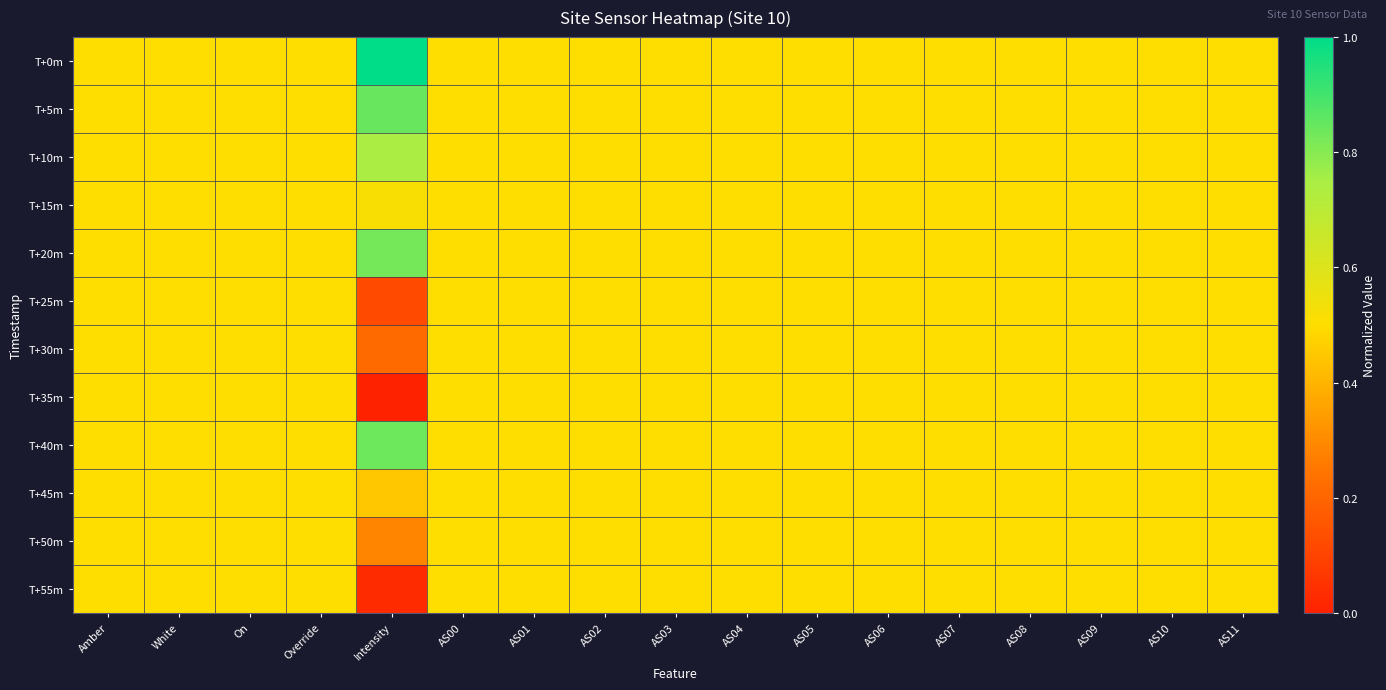

Reading left to right, extract all data points from this chart.

T+0m: Amber=0.5	White=0.5	On=0.5	Override=0.5	Intensity=1.0	AS00=0.5	AS01=0.5	AS02=0.5	AS03=0.5	AS04=0.5	AS05=0.5	AS06=0.5	AS07=0.5	AS08=0.5	AS09=0.5	AS10=0.5	AS11=0.5
T+5m: Amber=0.5	White=0.5	On=0.5	Override=0.5	Intensity=0.8	AS00=0.5	AS01=0.5	AS02=0.5	AS03=0.5	AS04=0.5	AS05=0.5	AS06=0.5	AS07=0.5	AS08=0.5	AS09=0.5	AS10=0.5	AS11=0.5
T+10m: Amber=0.5	White=0.5	On=0.5	Override=0.5	Intensity=0.7	AS00=0.5	AS01=0.5	AS02=0.5	AS03=0.5	AS04=0.5	AS05=0.5	AS06=0.5	AS07=0.5	AS08=0.5	AS09=0.5	AS10=0.5	AS11=0.5
T+15m: Amber=0.5	White=0.5	On=0.5	Override=0.5	Intensity=0.5	AS00=0.5	AS01=0.5	AS02=0.5	AS03=0.5	AS04=0.5	AS05=0.5	AS06=0.5	AS07=0.5	AS08=0.5	AS09=0.5	AS10=0.5	AS11=0.5
T+20m: Amber=0.5	White=0.5	On=0.5	Override=0.5	Intensity=0.8	AS00=0.5	AS01=0.5	AS02=0.5	AS03=0.5	AS04=0.5	AS05=0.5	AS06=0.5	AS07=0.5	AS08=0.5	AS09=0.5	AS10=0.5	AS11=0.5
T+25m: Amber=0.5	White=0.5	On=0.5	Override=0.5	Intensity=0.1	AS00=0.5	AS01=0.5	AS02=0.5	AS03=0.5	AS04=0.5	AS05=0.5	AS06=0.5	AS07=0.5	AS08=0.5	AS09=0.5	AS10=0.5	AS11=0.5
T+30m: Amber=0.5	White=0.5	On=0.5	Override=0.5	Intensity=0.2	AS00=0.5	AS01=0.5	AS02=0.5	AS03=0.5	AS04=0.5	AS05=0.5	AS06=0.5	AS07=0.5	AS08=0.5	AS09=0.5	AS10=0.5	AS11=0.5
T+35m: Amber=0.5	White=0.5	On=0.5	Override=0.5	Intensity=0.0	AS00=0.5	AS01=0.5	AS02=0.5	AS03=0.5	AS04=0.5	AS05=0.5	AS06=0.5	AS07=0.5	AS08=0.5	AS09=0.5	AS10=0.5	AS11=0.5
T+40m: Amber=0.5	White=0.5	On=0.5	Override=0.5	Intensity=0.8	AS00=0.5	AS01=0.5	AS02=0.5	AS03=0.5	AS04=0.5	AS05=0.5	AS06=0.5	AS07=0.5	AS08=0.5	AS09=0.5	AS10=0.5	AS11=0.5
T+45m: Amber=0.5	White=0.5	On=0.5	Override=0.5	Intensity=0.4	AS00=0.5	AS01=0.5	AS02=0.5	AS03=0.5	AS04=0.5	AS05=0.5	AS06=0.5	AS07=0.5	AS08=0.5	AS09=0.5	AS10=0.5	AS11=0.5
T+50m: Amber=0.5	White=0.5	On=0.5	Override=0.5	Intensity=0.3	AS00=0.5	AS01=0.5	AS02=0.5	AS03=0.5	AS04=0.5	AS05=0.5	AS06=0.5	AS07=0.5	AS08=0.5	AS09=0.5	AS10=0.5	AS11=0.5
T+55m: Amber=0.5	White=0.5	On=0.5	Override=0.5	Intensity=0.0	AS00=0.5	AS01=0.5	AS02=0.5	AS03=0.5	AS04=0.5	AS05=0.5	AS06=0.5	AS07=0.5	AS08=0.5	AS09=0.5	AS10=0.5	AS11=0.5